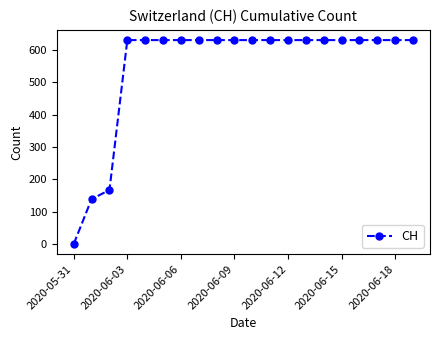

What is the difference between the maximum and second lowest values?

492